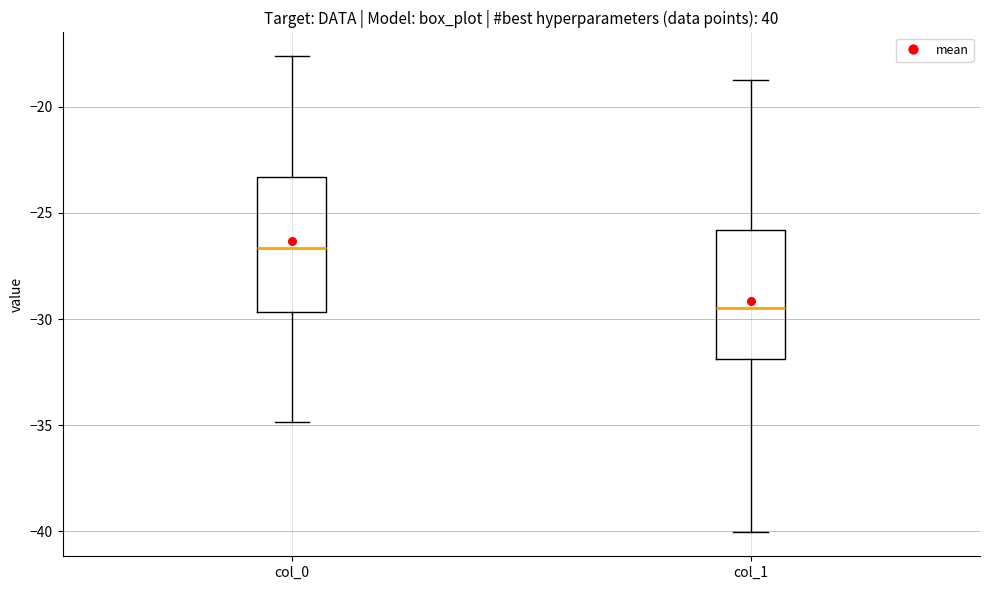

Reading left to right, read every box against the y-axis: the position of its median line, the range the box covers, and the ends of its whiskers. The values are not printed on the chart, so give them approximately, as read against the axis.

col_0: median -26.5, box -29.5 to -23.5, whiskers -35.0 to -17.5
col_1: median -29.5, box -32.0 to -26.0, whiskers -40.0 to -19.0